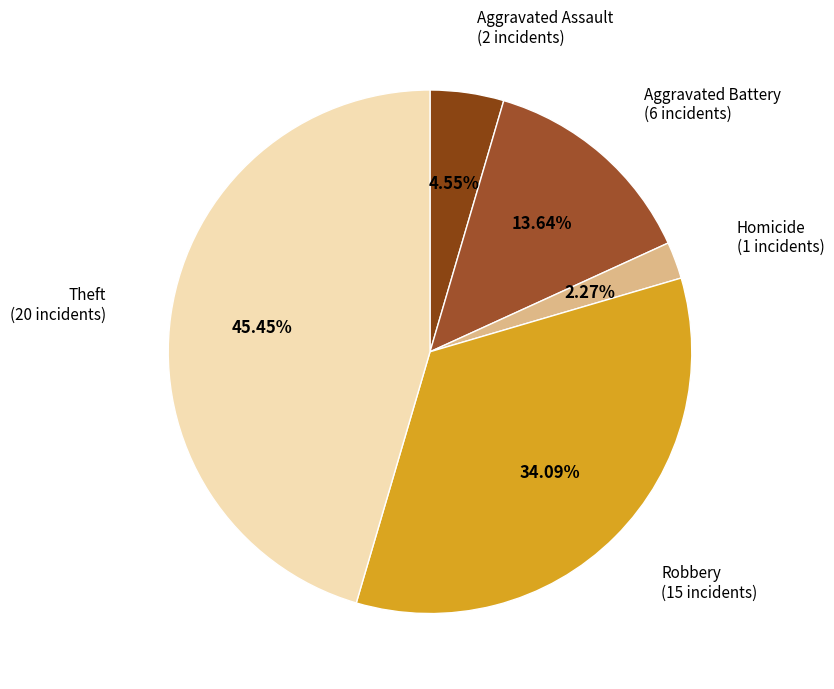

What is the largest slice in the pie chart?

Theft